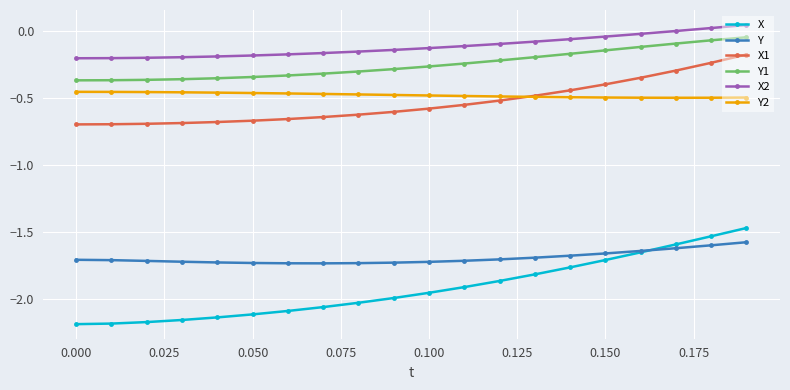

Which series has the largest range (max minus min)?

X